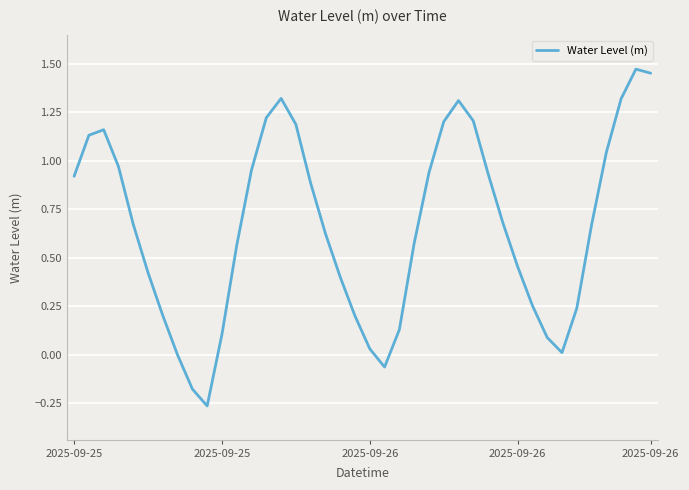

What is the difference between the maximum and minimum values?

1.7